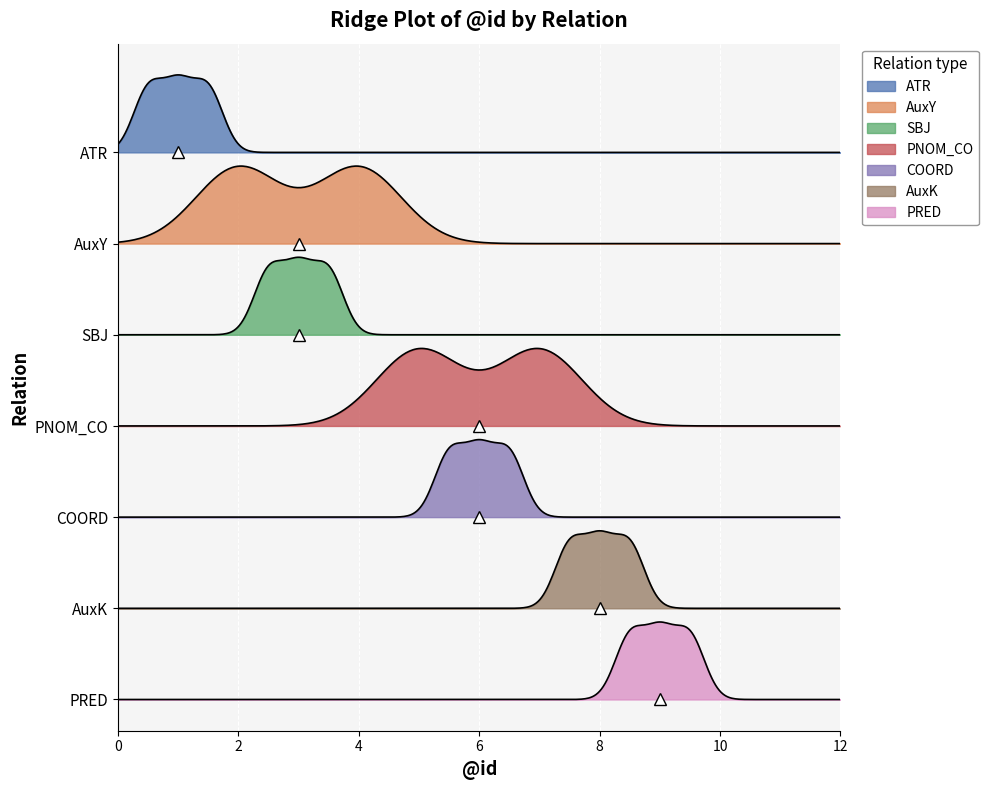

What value does the data have at 3?

3